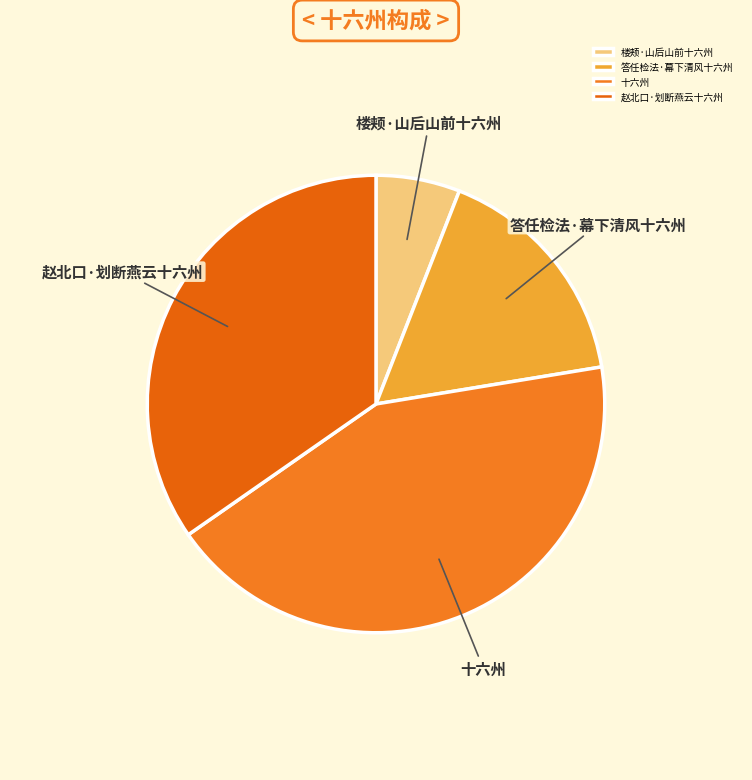

Rank the categories by value from highest to lowest.

十六州, 赵北口·划断燕云十六州, 答任检法·幕下清风十六州, 楼颊·山后山前十六州